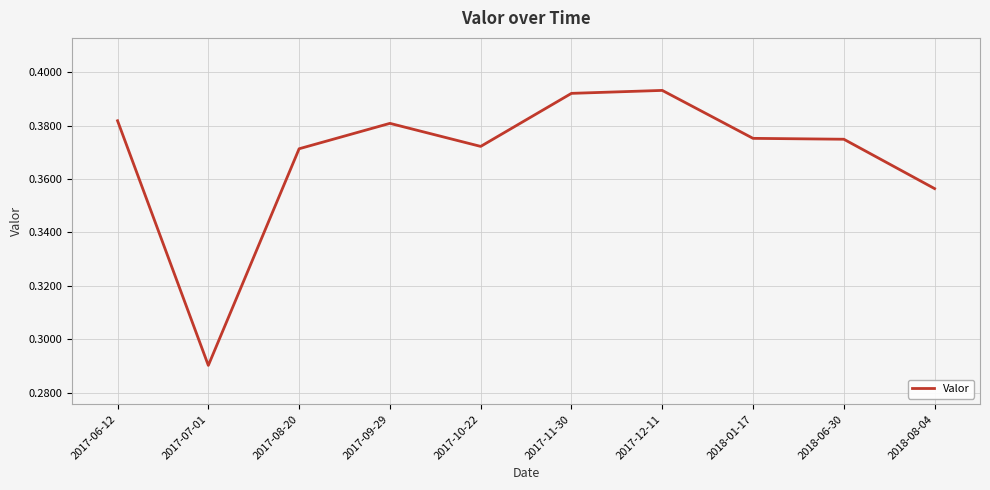

Which has a higher value, 2017-11-30 or 2017-09-29?

2017-11-30